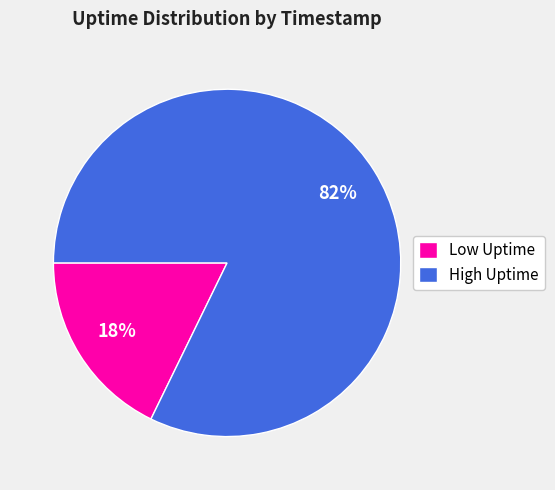

Which has a higher value, Low Uptime or High Uptime?

High Uptime